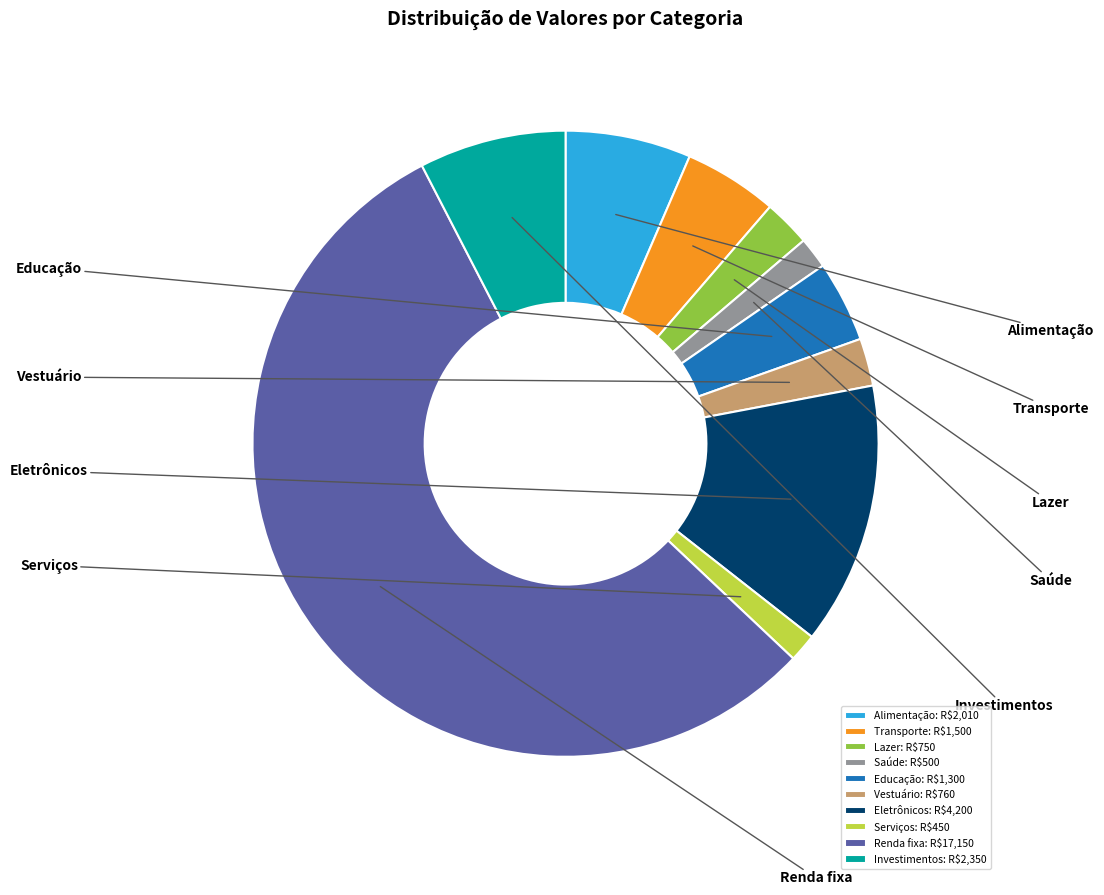

What is the change in value from Alimentação to Transporte?

-510